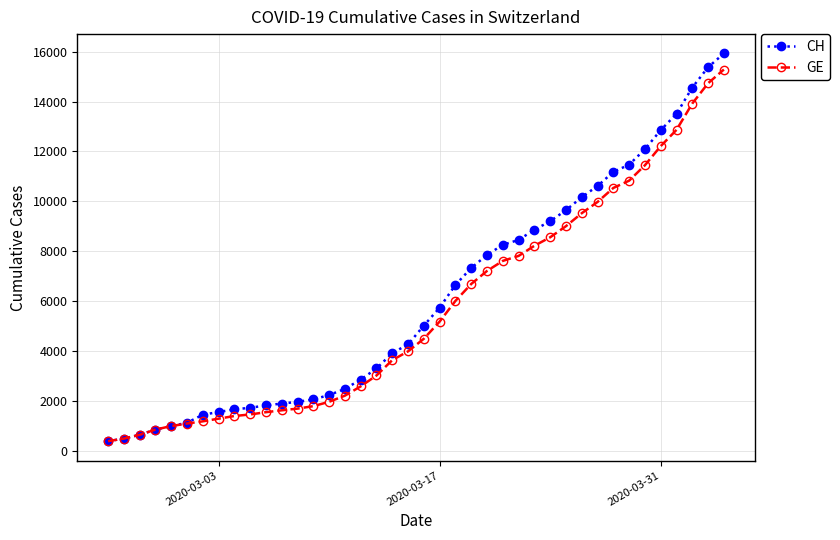

What is the value of the CH point at the 3rd from the left?

630